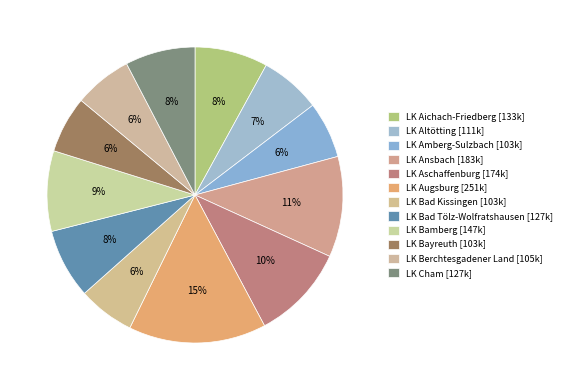

To the nearest percent, what percentage of the pie is LK Bad Kissingen?

6%